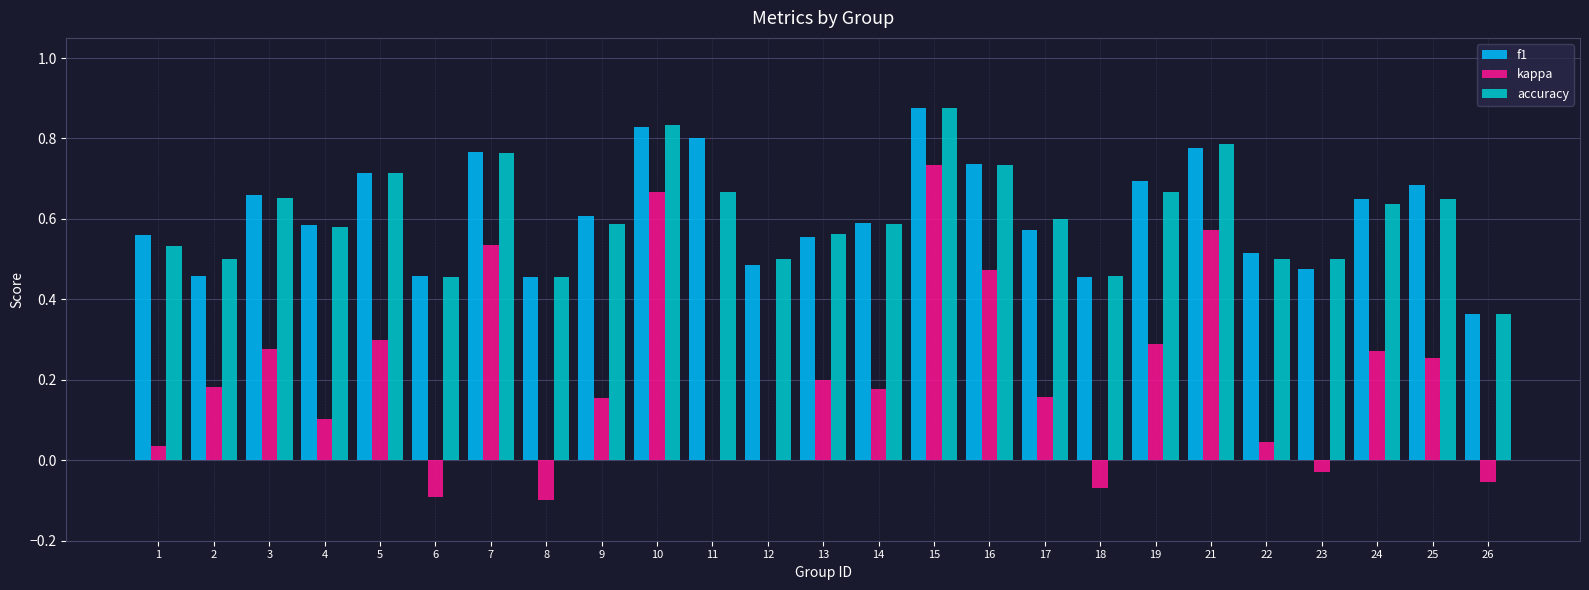

Between 2 and 26, which series saw the biggest shift?

kappa